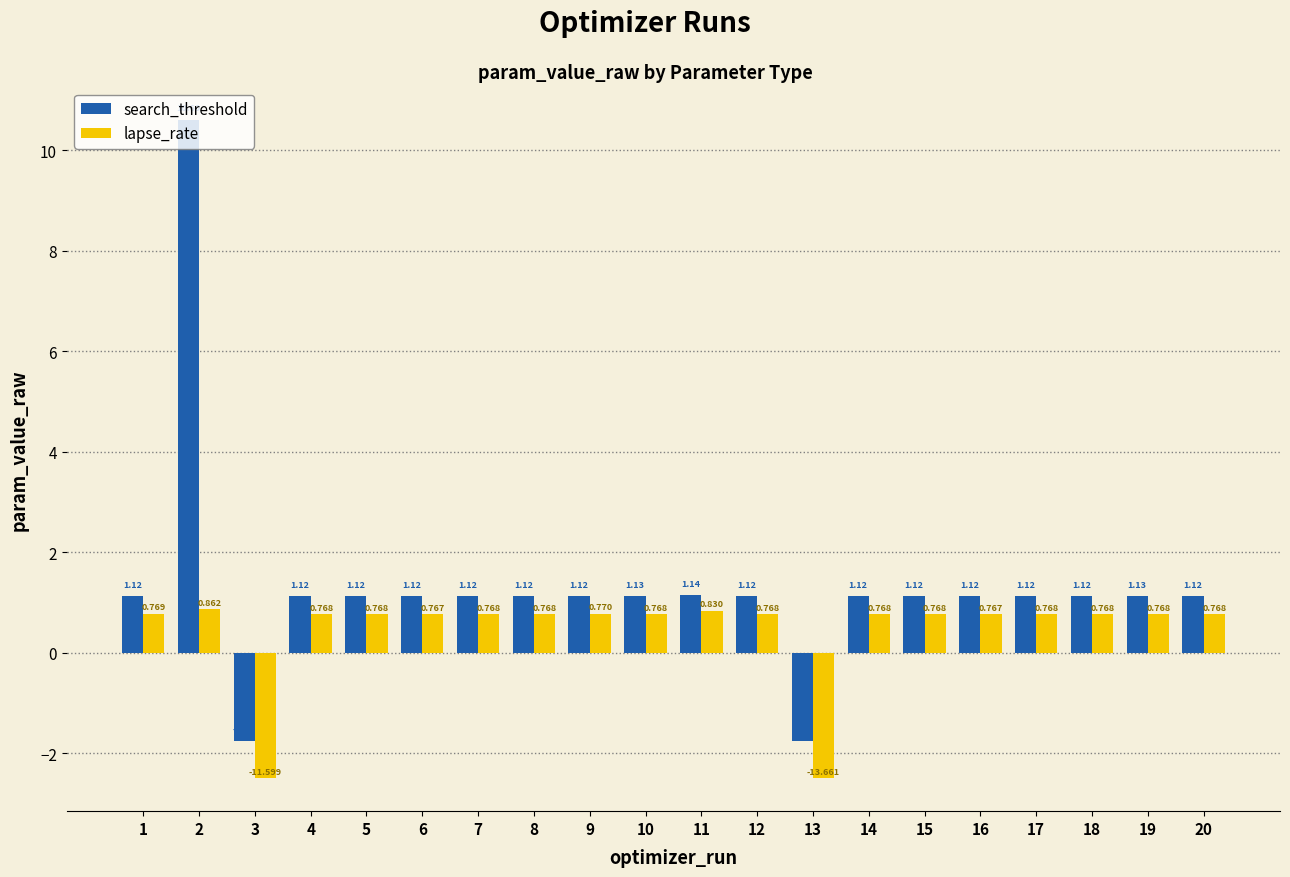

Which series has the widest spread of values?

search_threshold